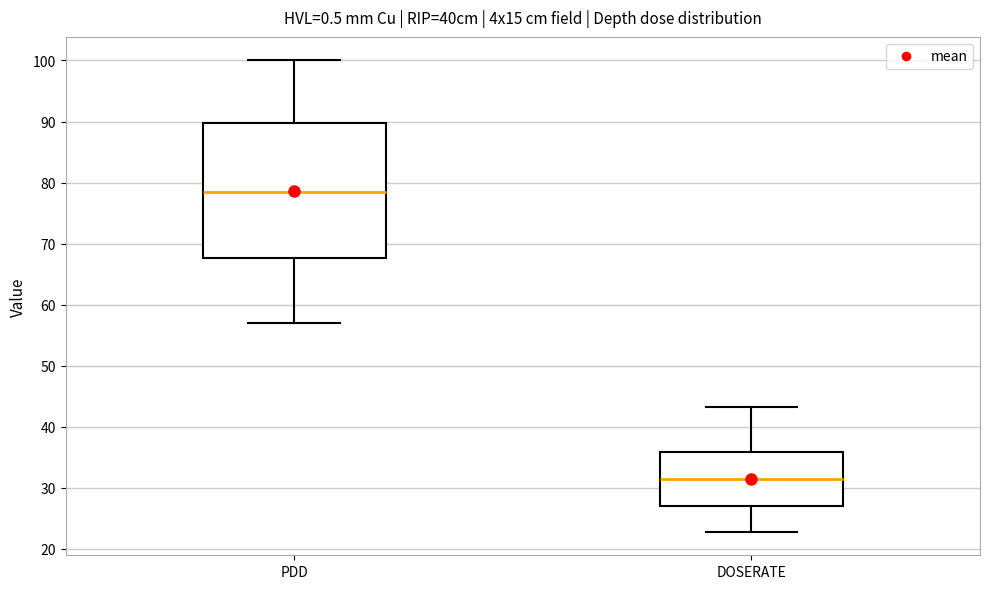

Where does the lower whisker of the box for PDD end on the y-axis? The values are not printed on the chart, so give them approximately, as read against the axis.

57